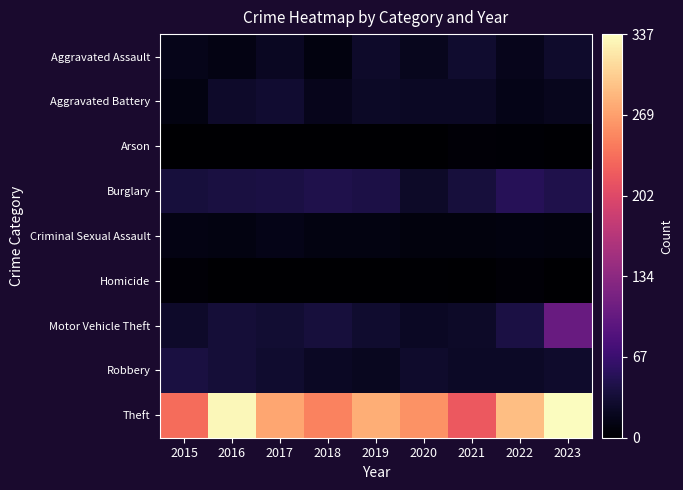

Which series changed the most between 2016 and 2020?

Theft